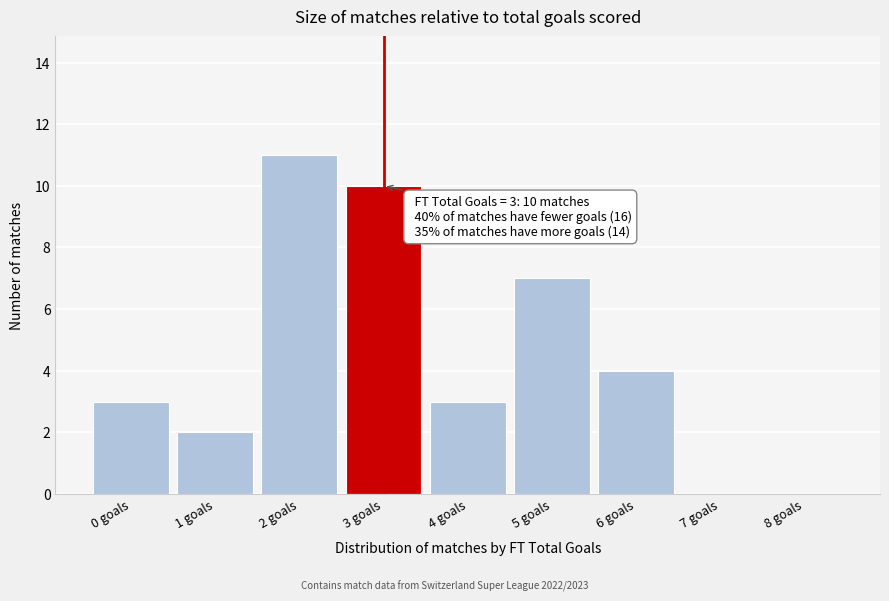

Over which range of the x-axis is the bar tallest?

1.5 to 2.5